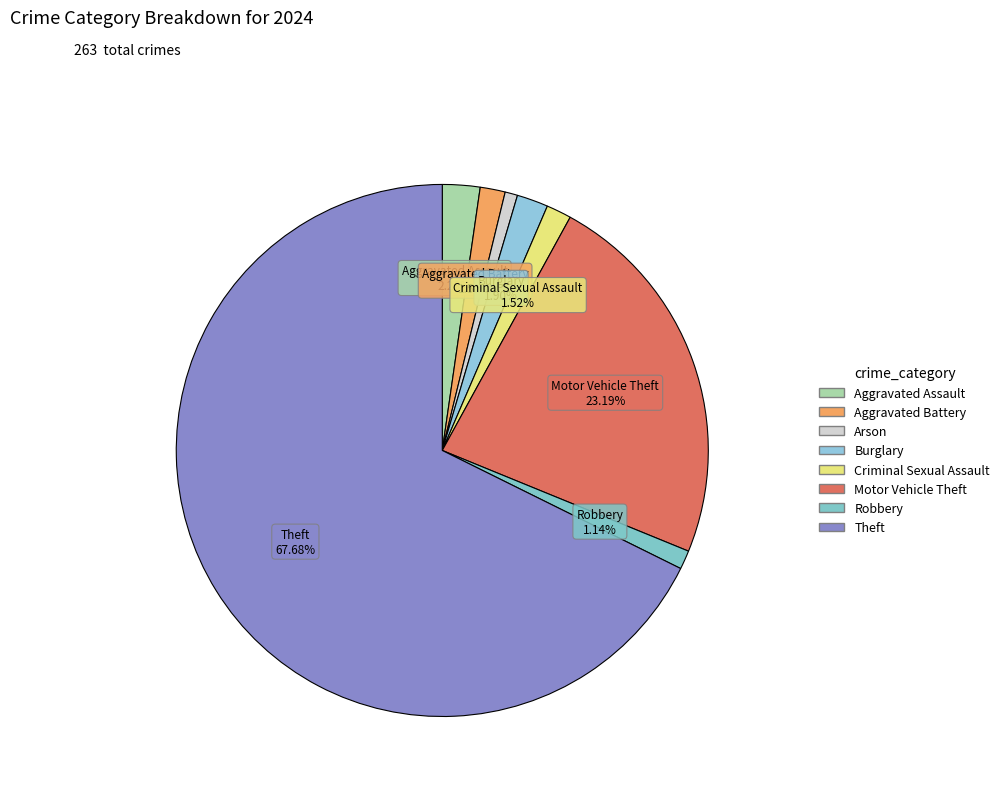

To the nearest percent, what portion does Criminal Sexual Assault represent?

2%